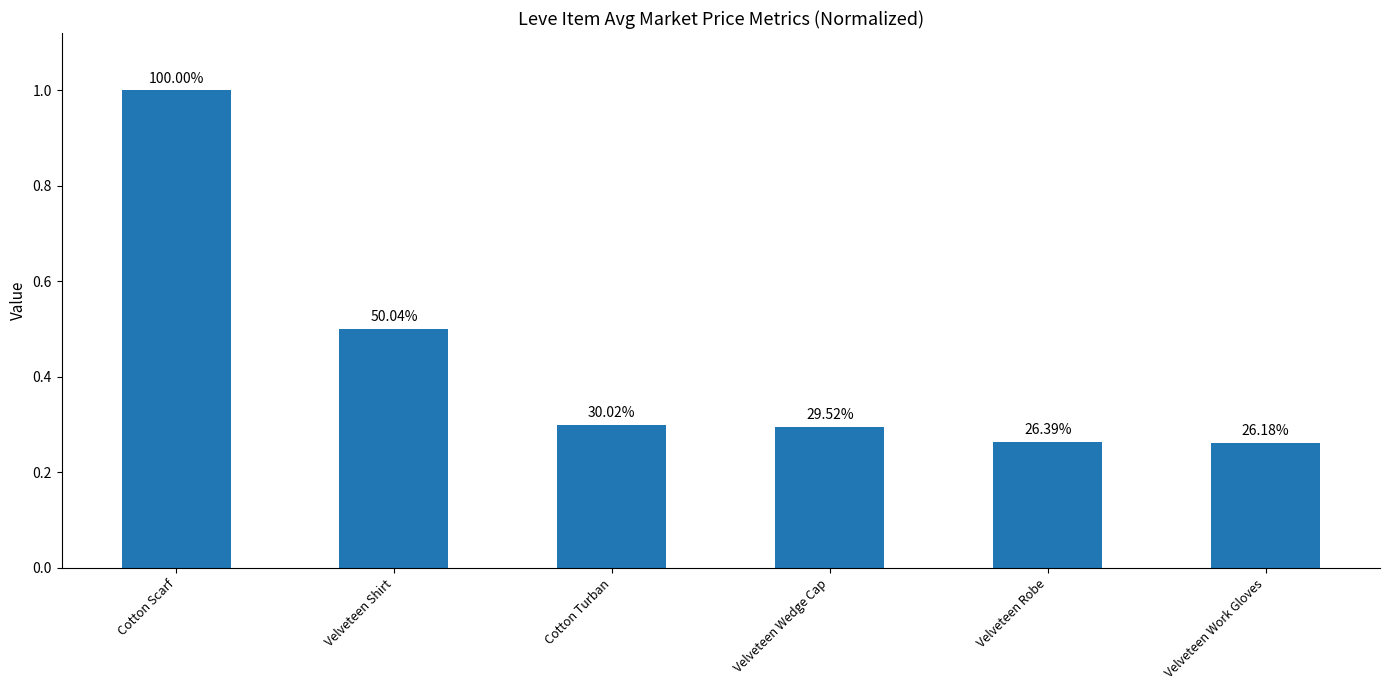

True or false: the data shows 0.1 at Cotton Turban.

False